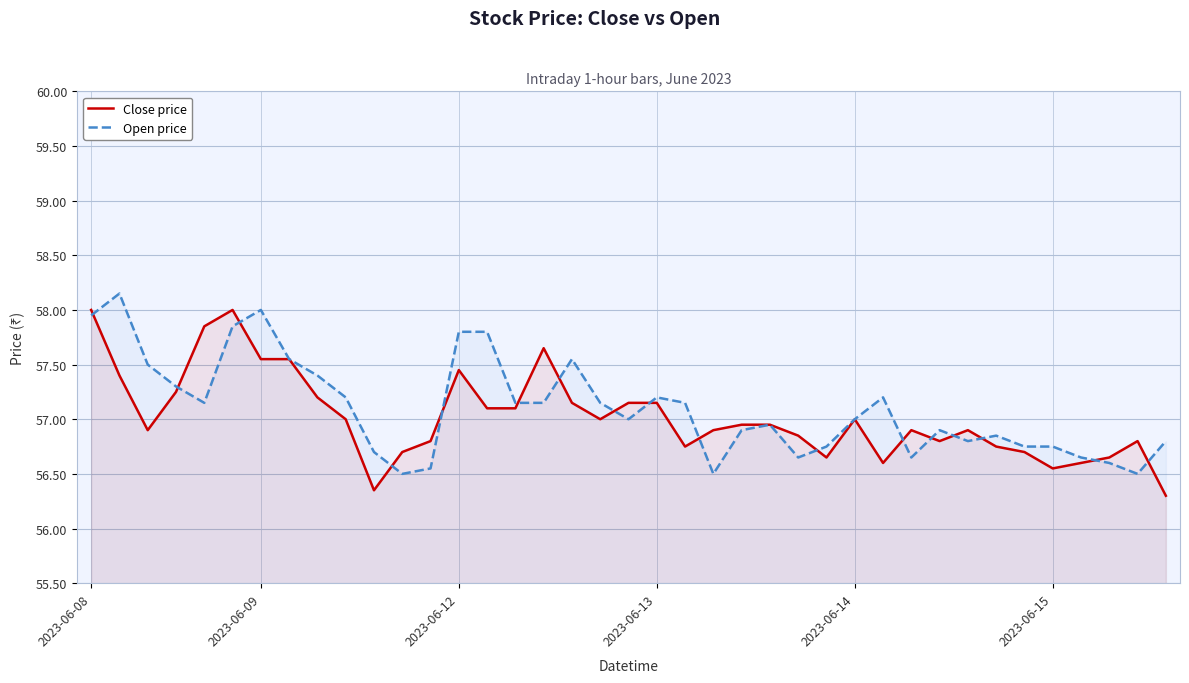

True or false: Open price has more than 1 points higher than both neighbors.

True